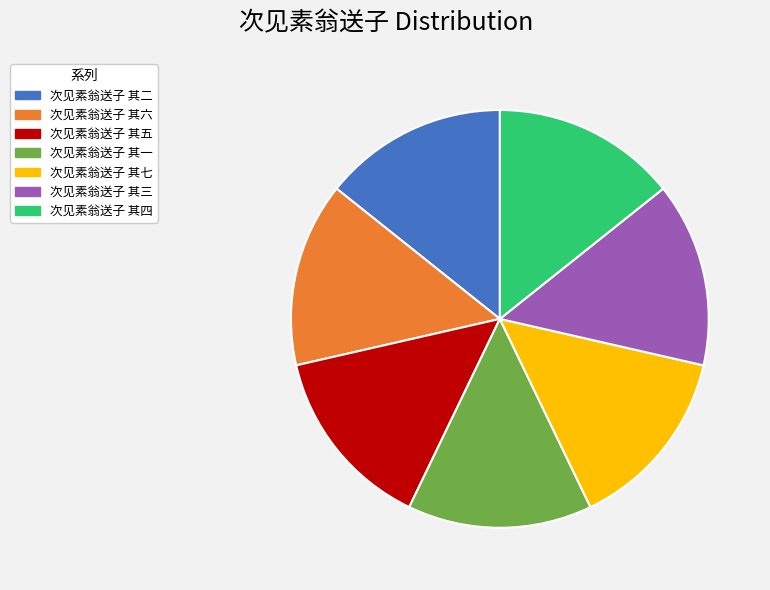

What is the ratio of the value at 次见素翁送子 其一 to the value at 次见素翁送子 其二?

1.0